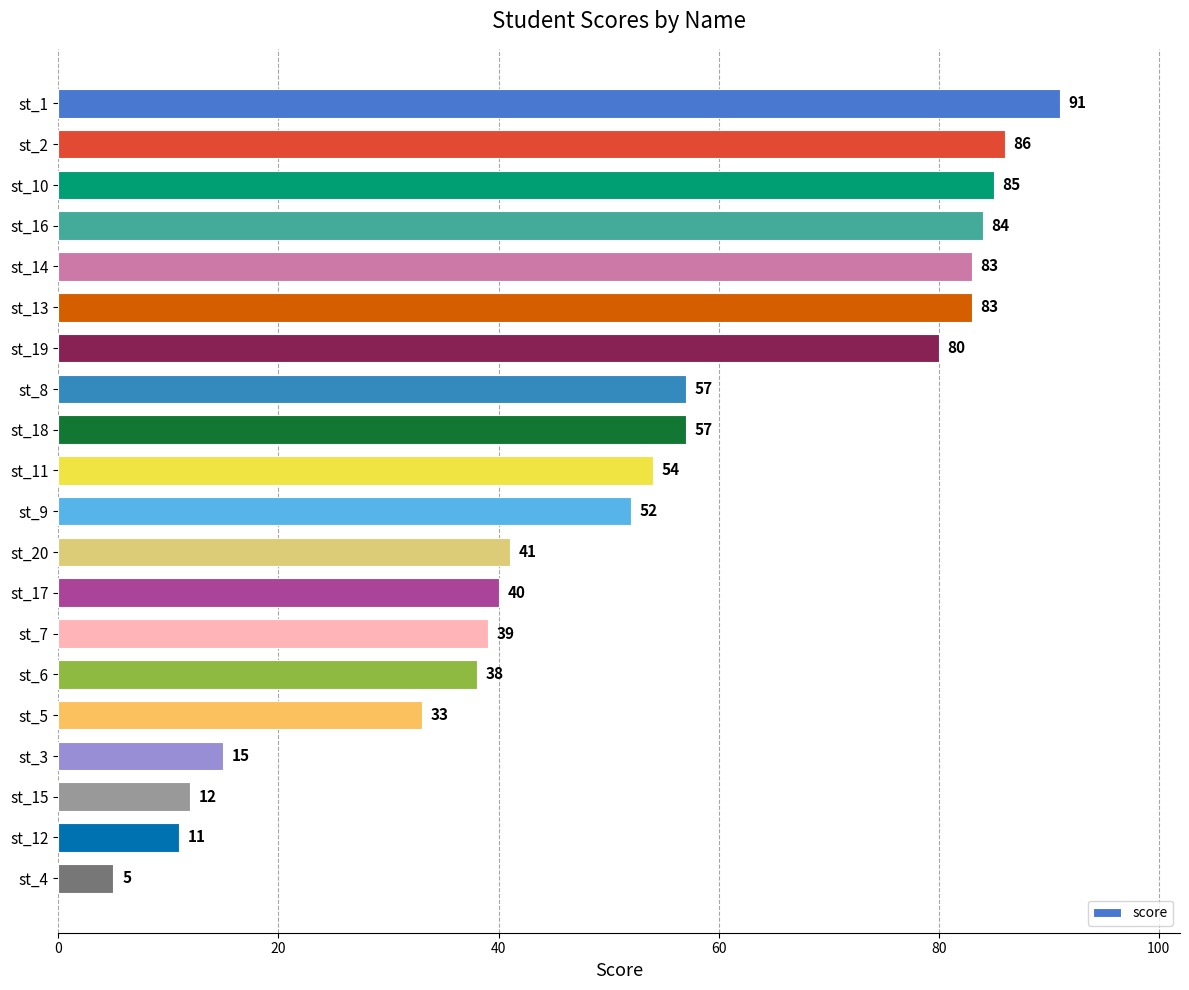

True or false: the data shows 16 at st_5.

False